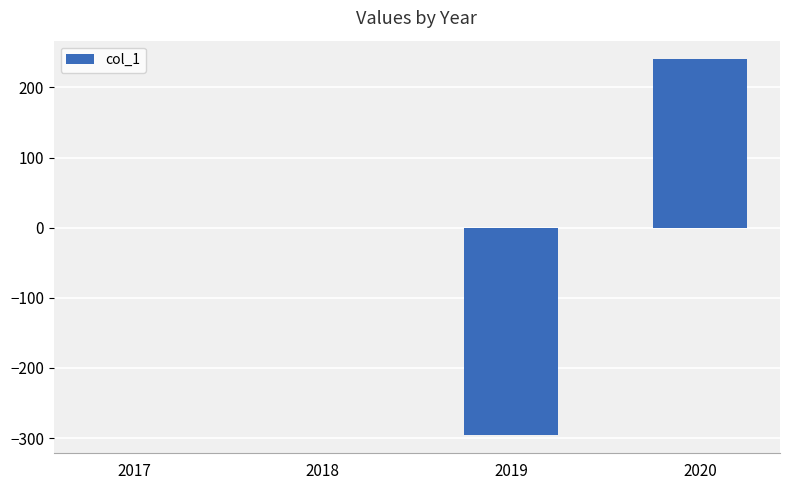

At which category does the chart reach its peak across all series?

2020